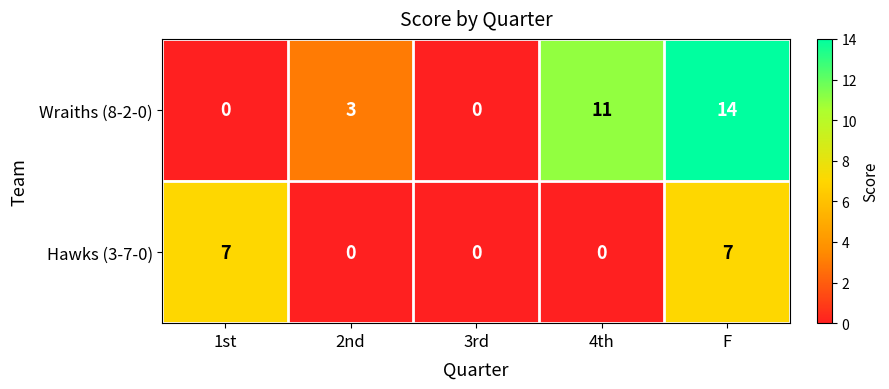

Is it true that Wraiths (8-2-0) equals 6 at 3rd?

False